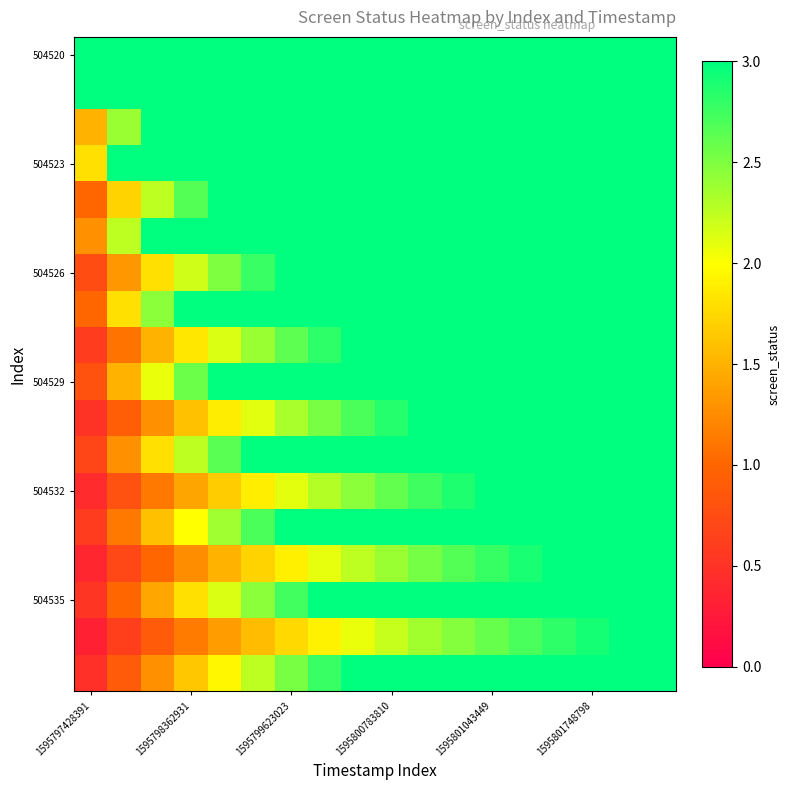

How many categories are shown in the chart?

18